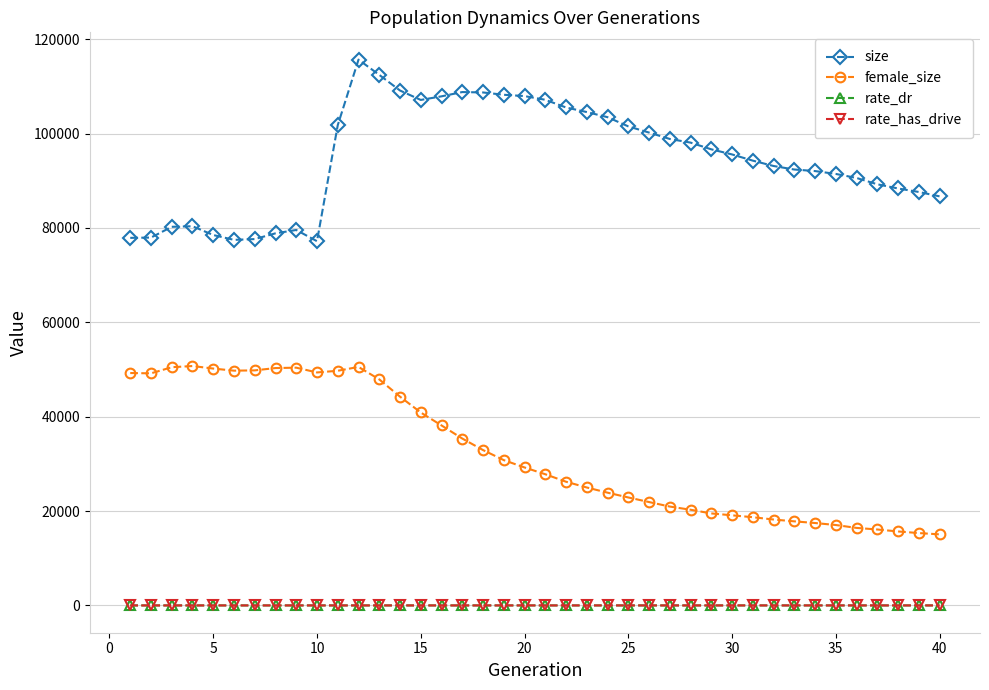

At how many categories does at least one series exceed 67505?

40